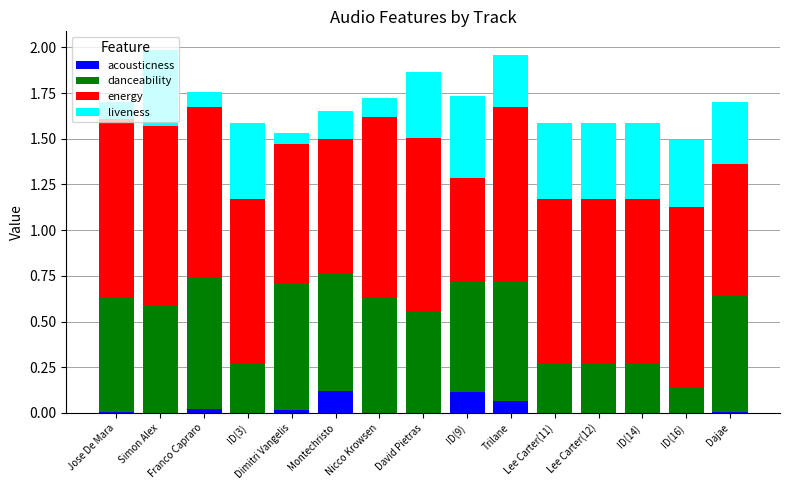

What is the average value of the danceability series?

0.5